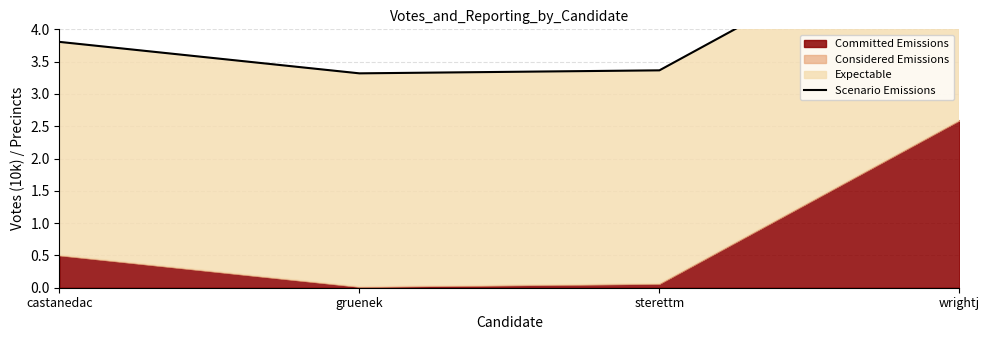

What is the value of the 2nd point from the left?

3.3